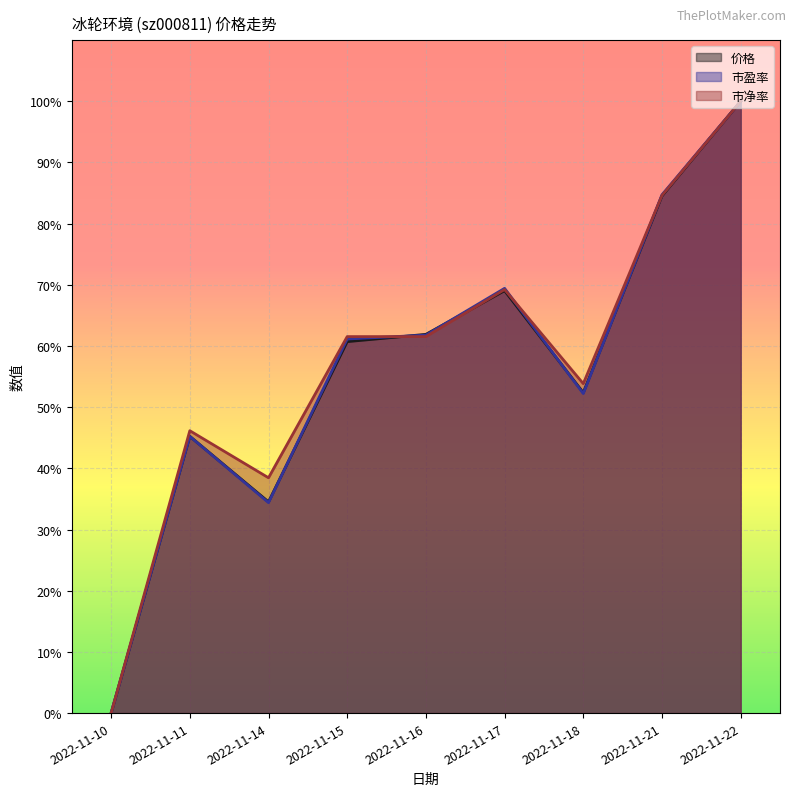

Reading left to right, extract all data points from this chart.

价格: 2022-11-10=0.0	2022-11-11=0.5	2022-11-14=0.3	2022-11-15=0.6	2022-11-16=0.6	2022-11-17=0.7	2022-11-18=0.5	2022-11-21=0.8	2022-11-22=1.0
市盈率: 2022-11-10=0.0	2022-11-11=0.5	2022-11-14=0.3	2022-11-15=0.6	2022-11-16=0.6	2022-11-17=0.7	2022-11-18=0.5	2022-11-21=0.8	2022-11-22=1.0
市净率: 2022-11-10=0.0	2022-11-11=0.5	2022-11-14=0.4	2022-11-15=0.6	2022-11-16=0.6	2022-11-17=0.7	2022-11-18=0.5	2022-11-21=0.8	2022-11-22=1.0